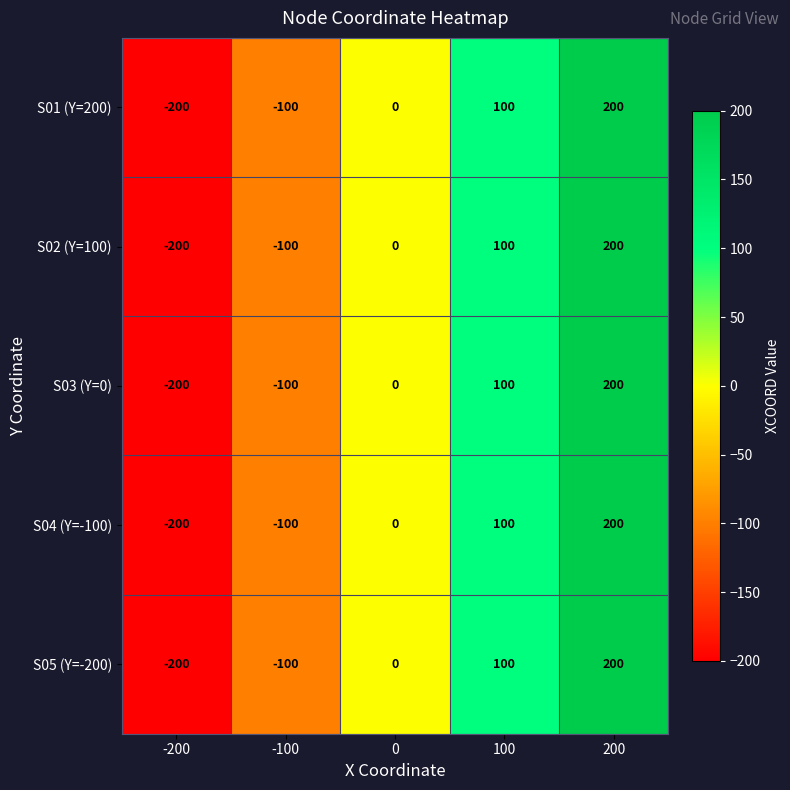

Rank the categories by S05 (Y=-200) value from highest to lowest.

200, 100, 0, -100, -200